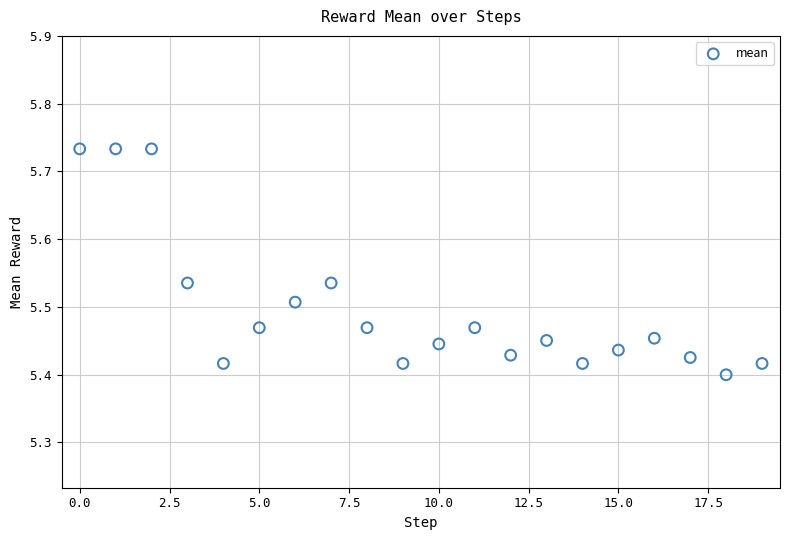

What is the range of Y values (max minus min)?

0.3